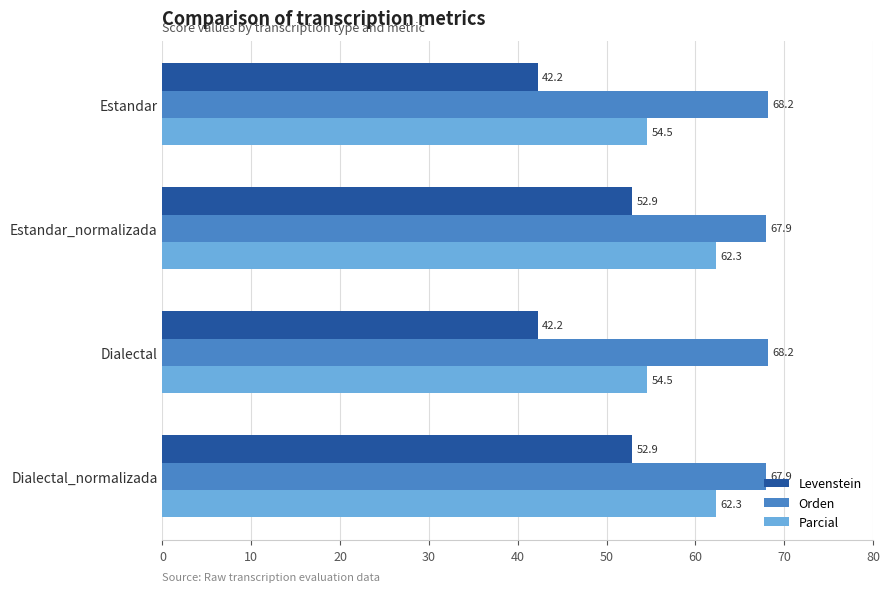

What is the spread (max minus min) of values at Estandar?

26.0